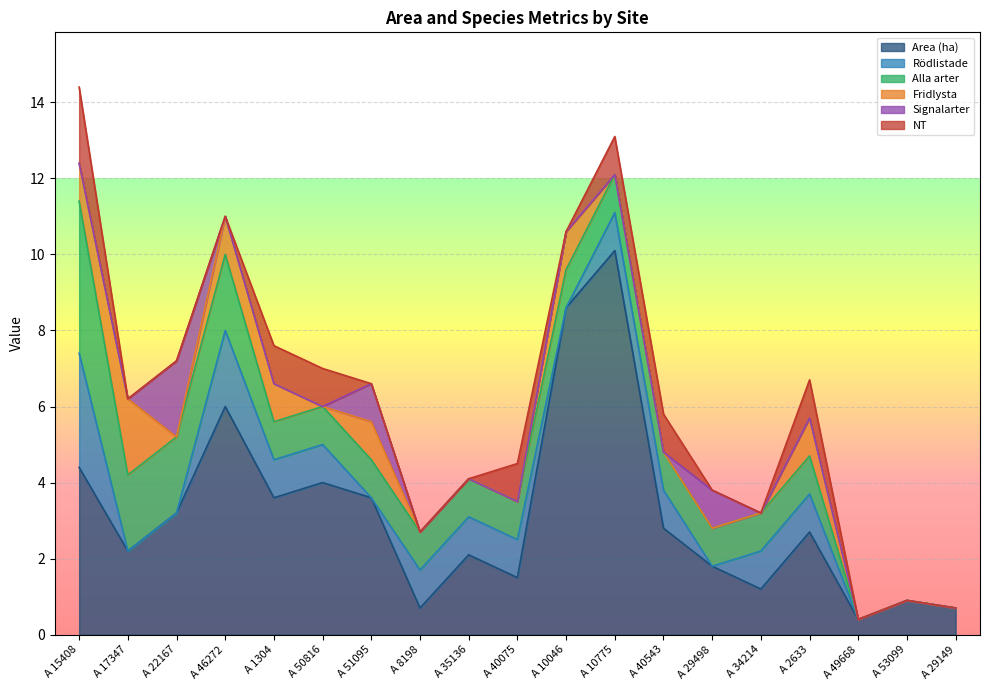

What is the sum of all Signalarter values?

4.0